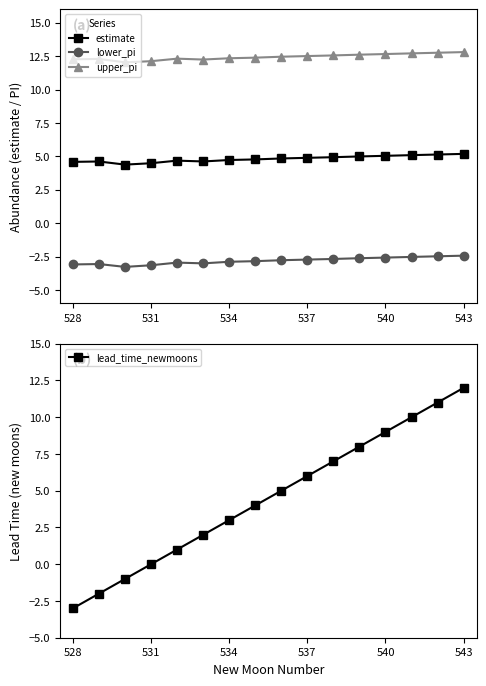

At which label does lead_time_newmoons reach its minimum?

528